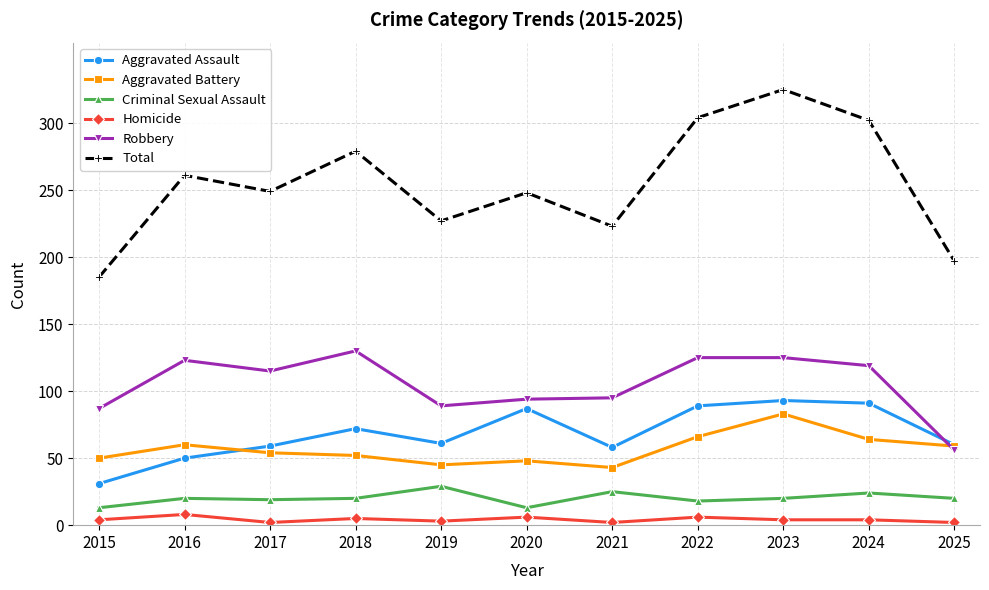

How many data points in Robbery are less than 115?

5